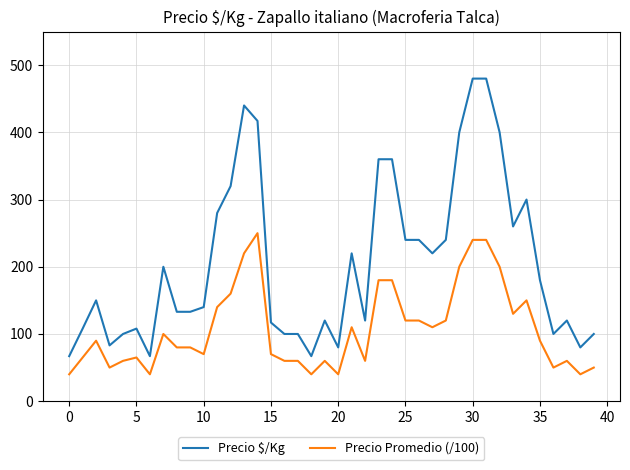

Rank the series by their maximum value, from highest to lowest.

Precio $/Kg, Precio Promedio (/100)